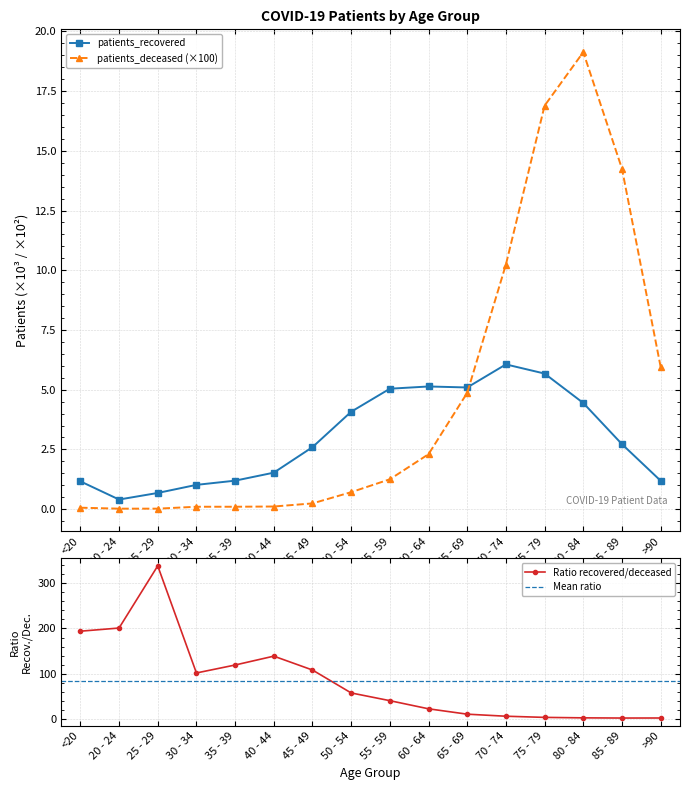

Does the chart display data point markers on the line(s)?

Yes